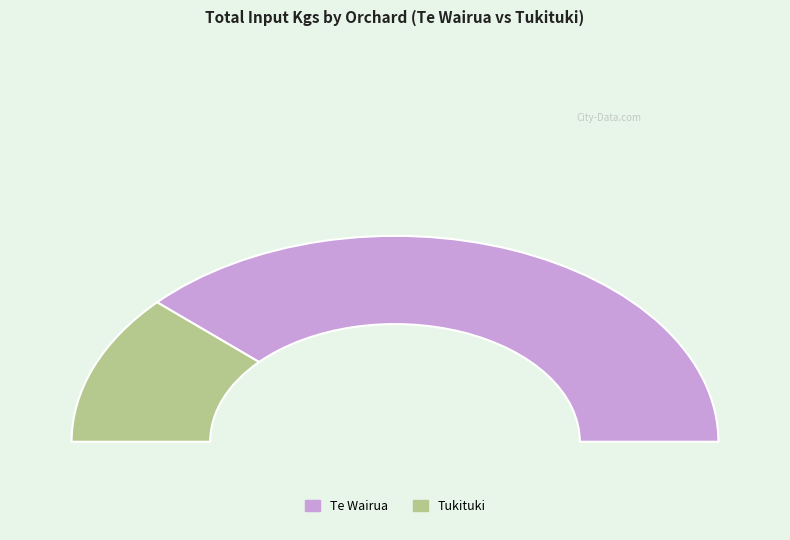

Does Tukituki represent more than half of the total?

No